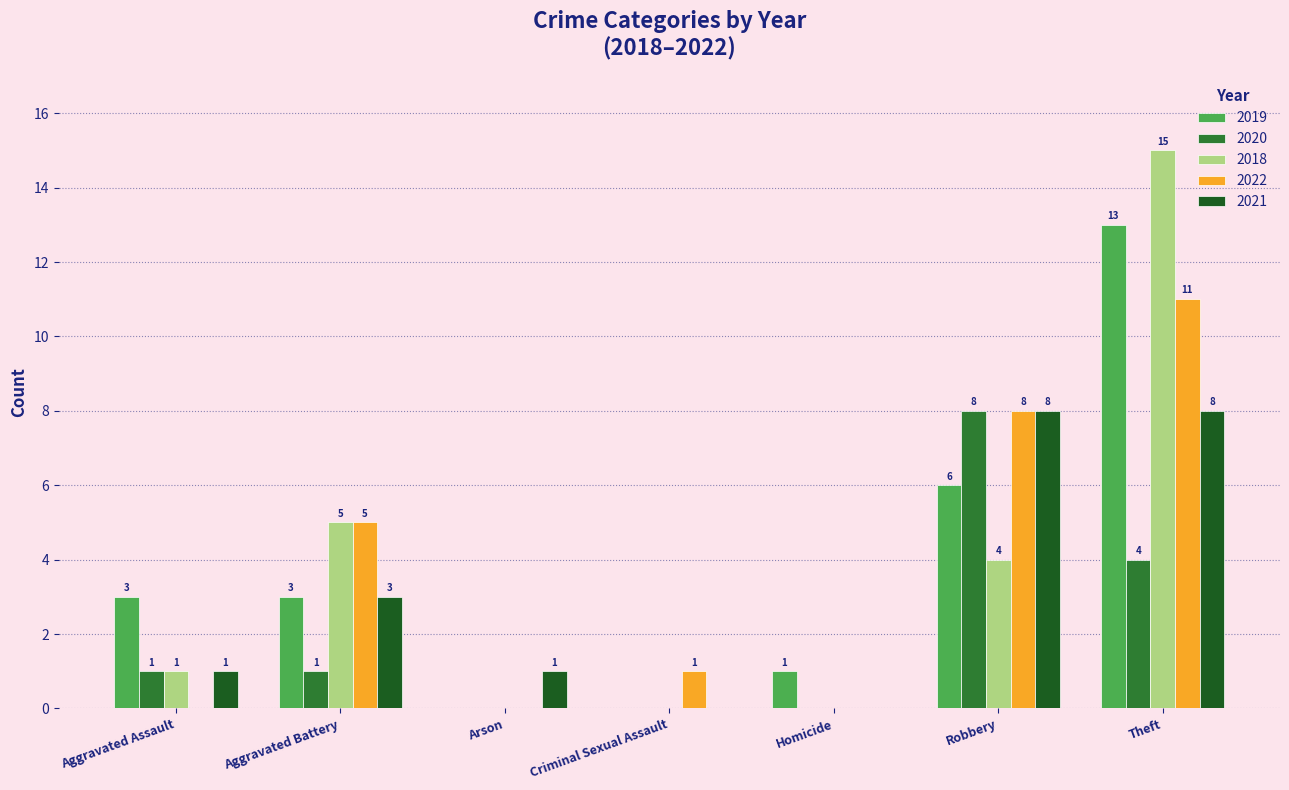

At which category is the sum across all series the highest?

Theft